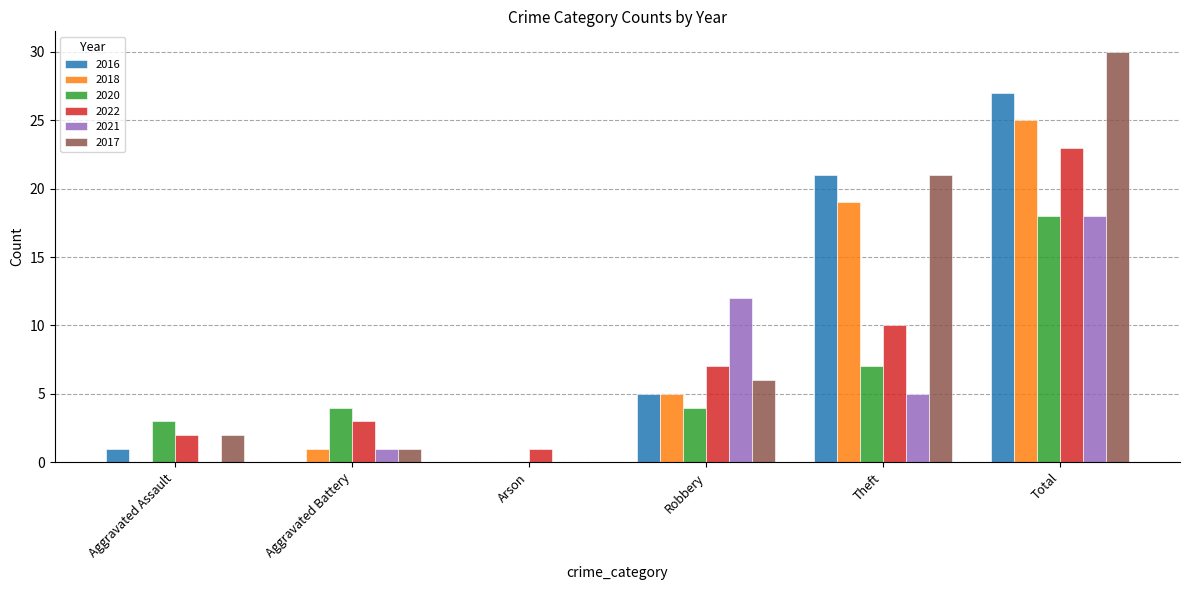

Reading right to left, extract all data points from this chart.

2016: 27	21	5	0	0	1
2018: 25	19	5	0	1	0
2020: 18	7	4	0	4	3
2022: 23	10	7	1	3	2
2021: 18	5	12	0	1	0
2017: 30	21	6	0	1	2